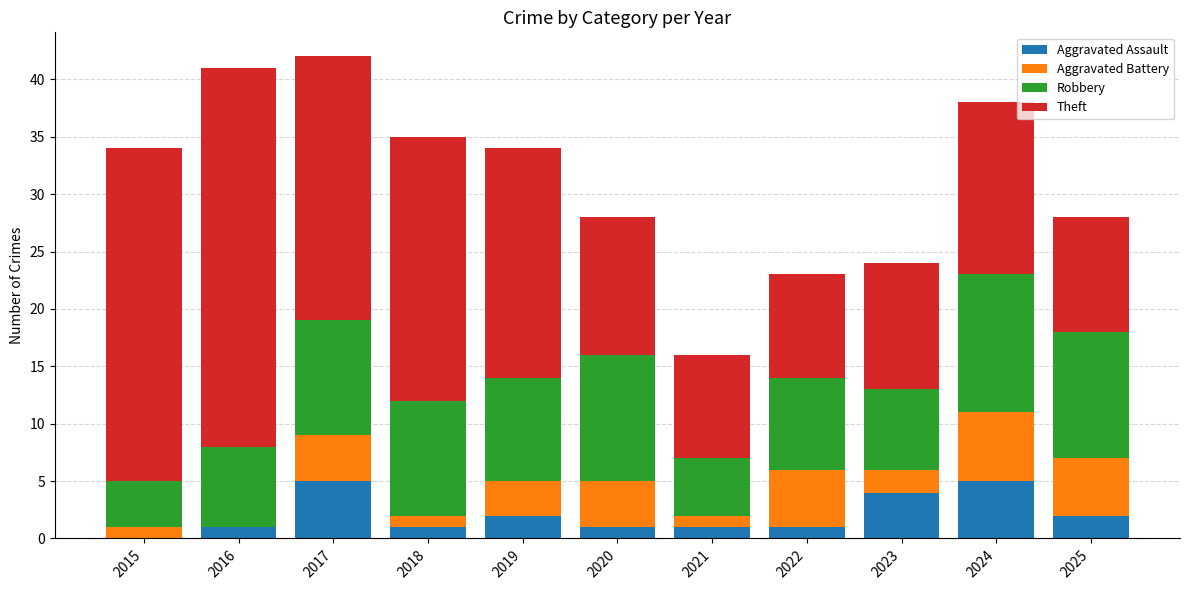

Is it true that Aggravated Assault equals 1 at 2018?

True